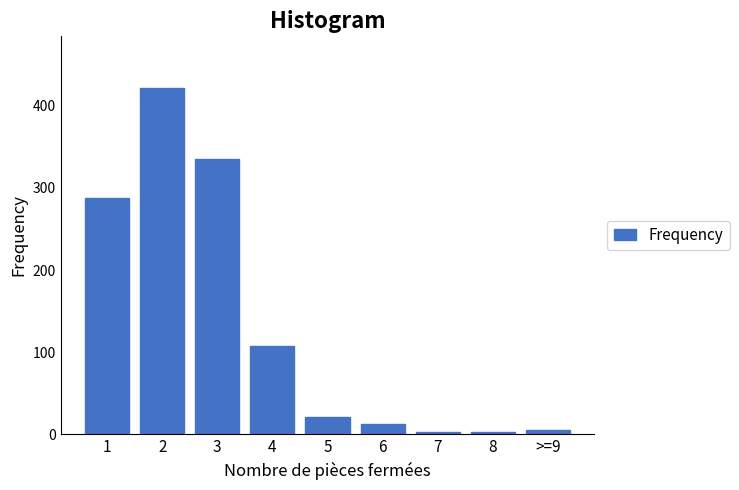

Reading left to right, list all the values displayed in this chart.

288	421	335	107	21	13	3	3	5